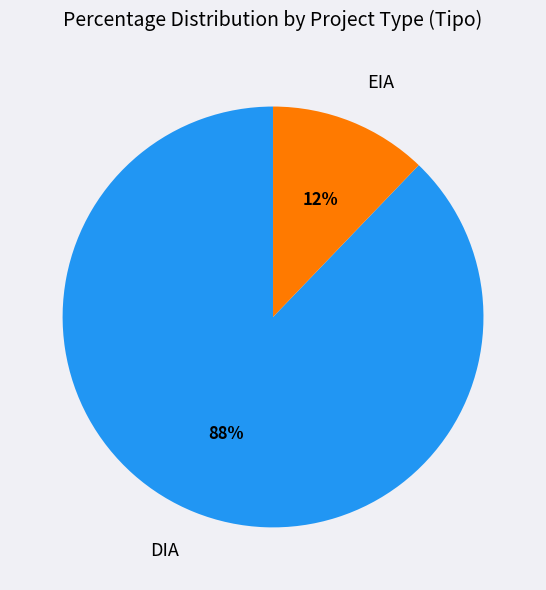

To the nearest percent, what is the average slice percentage?

50%